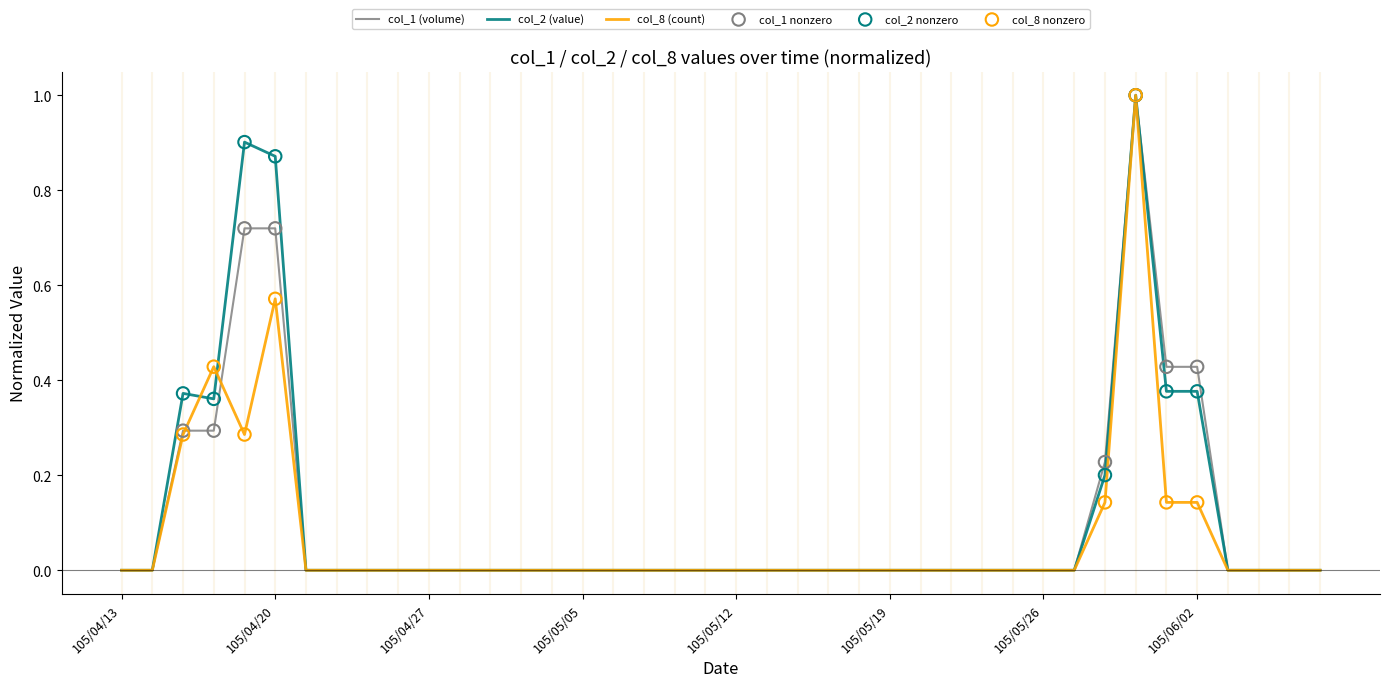

What is the maximum value shown in the chart?

1.0